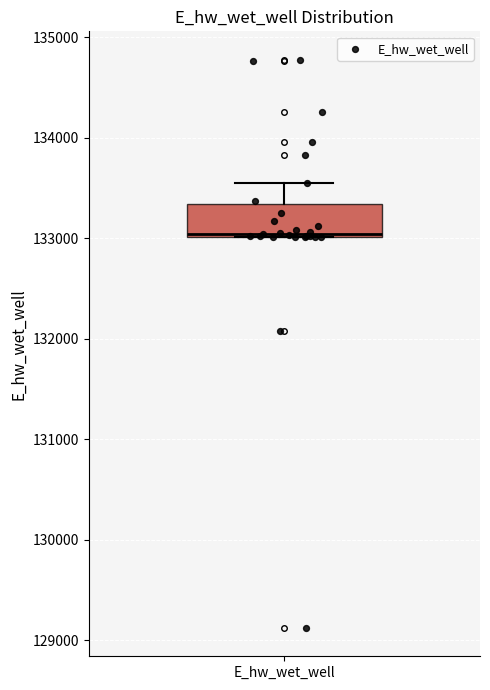

Where does the upper whisker of the box for E_hw_wet_well end on the y-axis? The values are not printed on the chart, so give them approximately, as read against the axis.

133500